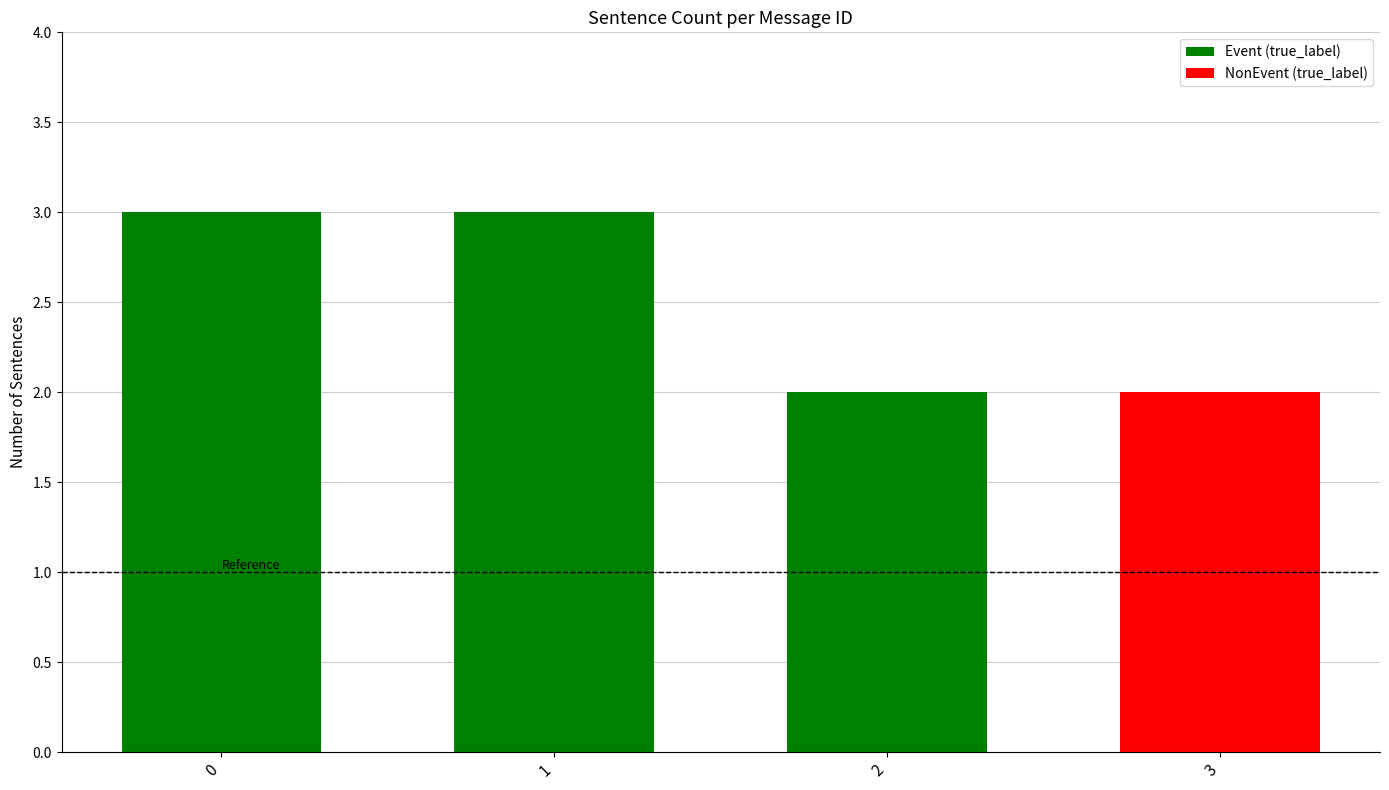

What is the sum of the values at 3 and 2?

4